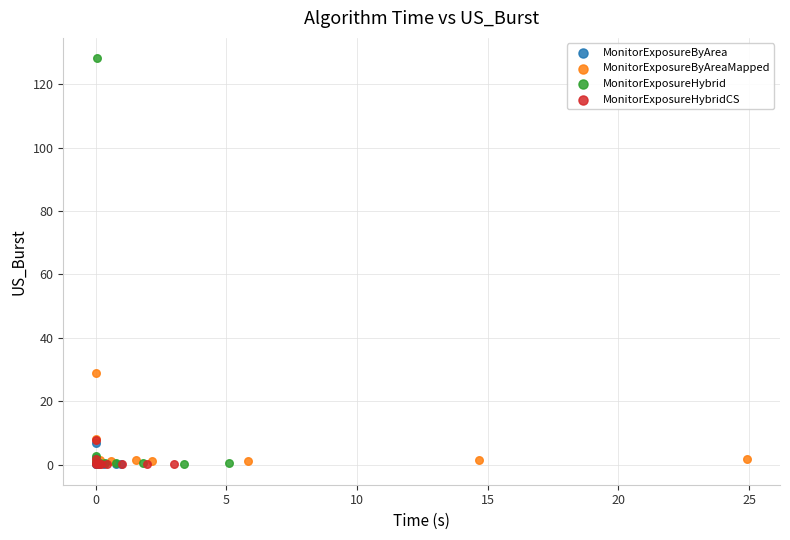

Which series has the largest Y range (max minus min)?

MonitorExposureHybrid